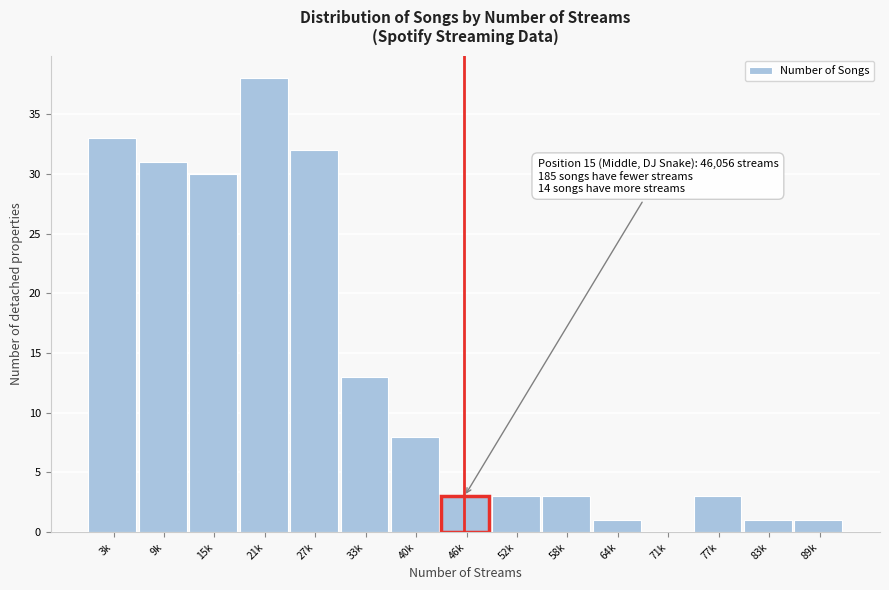

Reading left to right, extract all data points from this chart.

3k=33	9k=31	15k=30	21k=38	27k=32	33k=13	40k=8	46k=3	52k=3	58k=3	64k=1	71k=0	77k=3	83k=1	89k=1